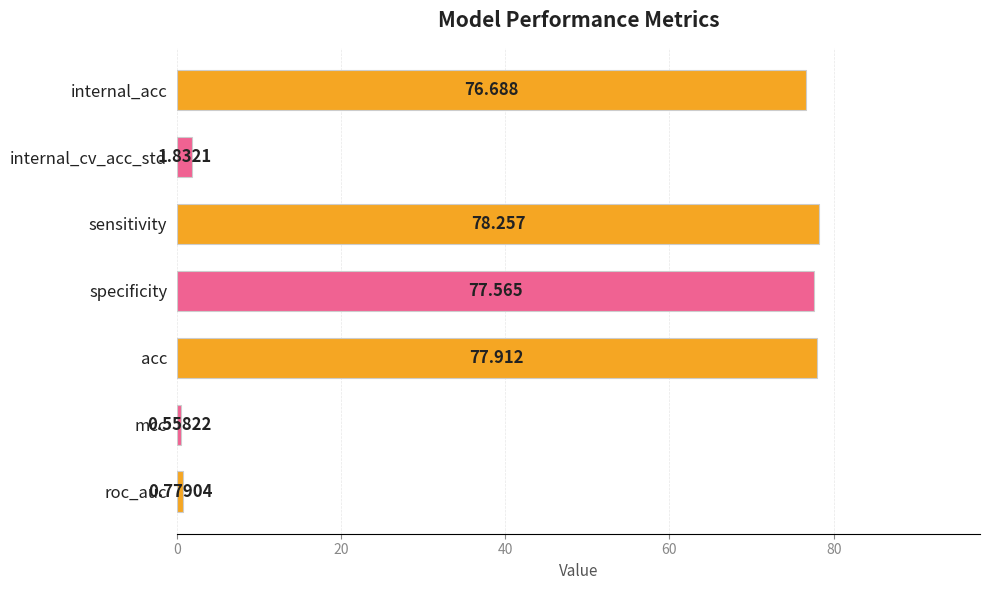

Which has a higher value, specificity or acc?

acc